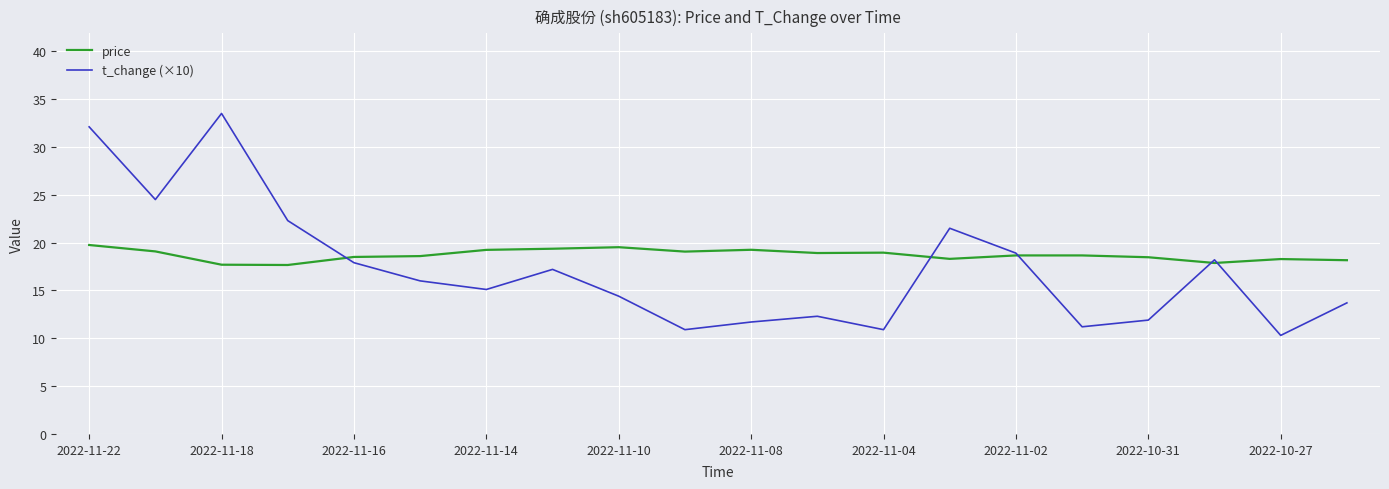

Rank the series by their maximum value, from lowest to highest.

price, t_change (×10)